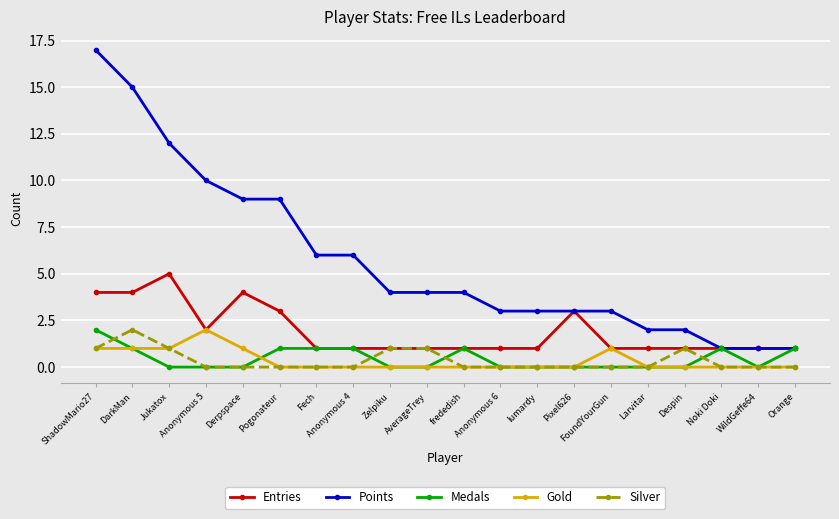

What is the label of the 11th point from the right?

AverageTrey